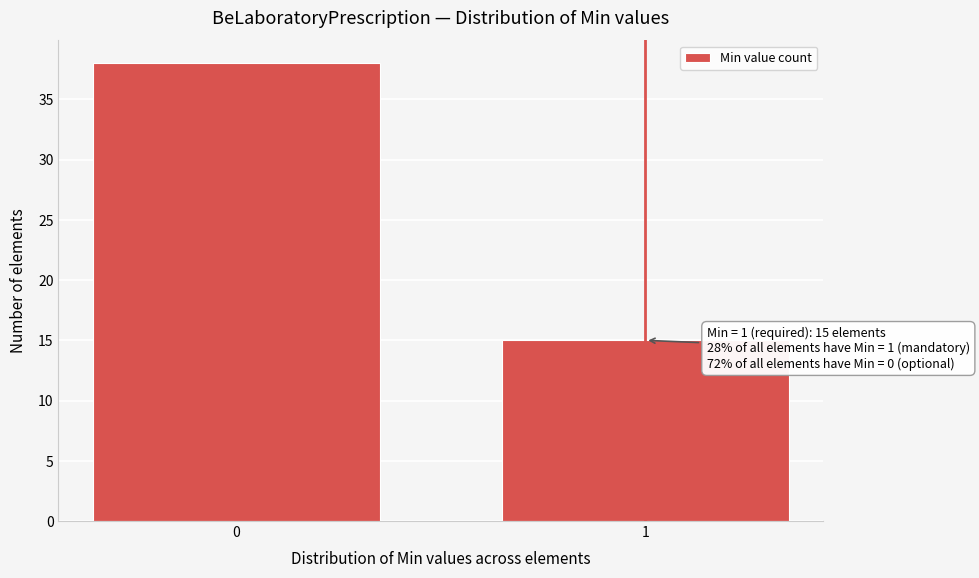

Reading right to left, extract all data points from this chart.

1=15	0=38